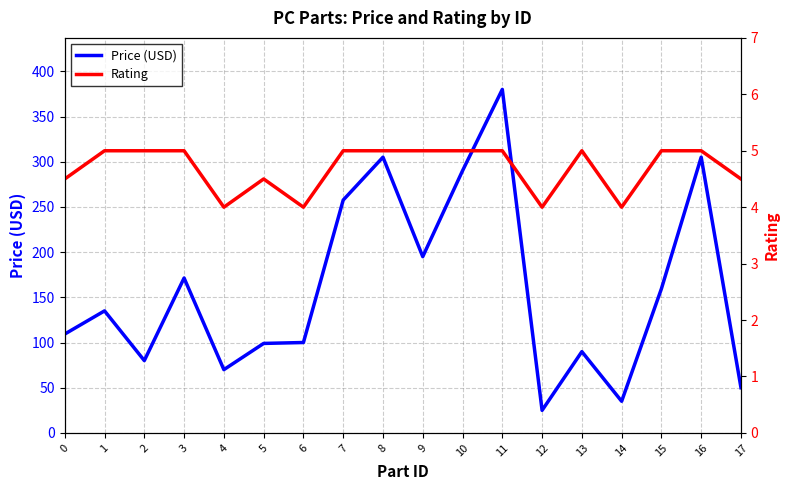

Where is Rating nearest to the value 4?

4